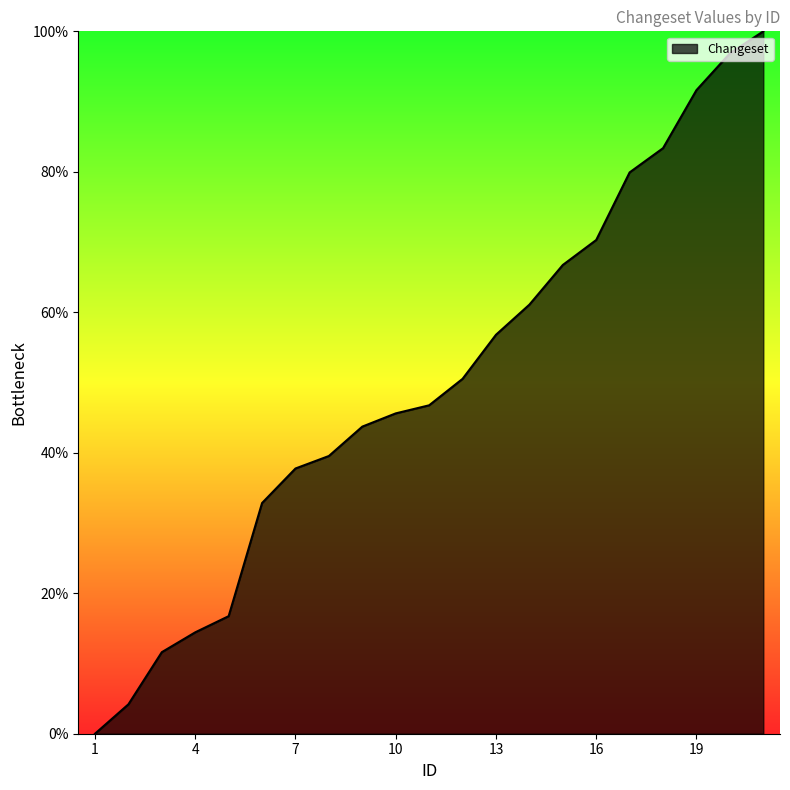

What is the difference between the maximum and minimum values?

100.0